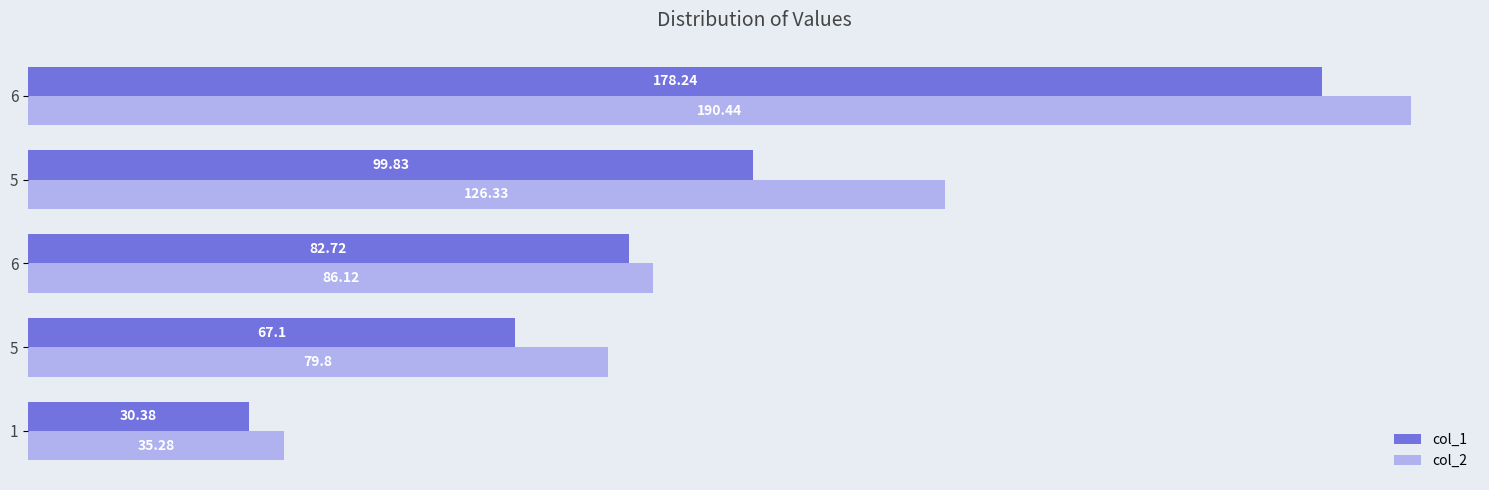

What is the difference between the second highest and second lowest values in the col_2 series?

46.5